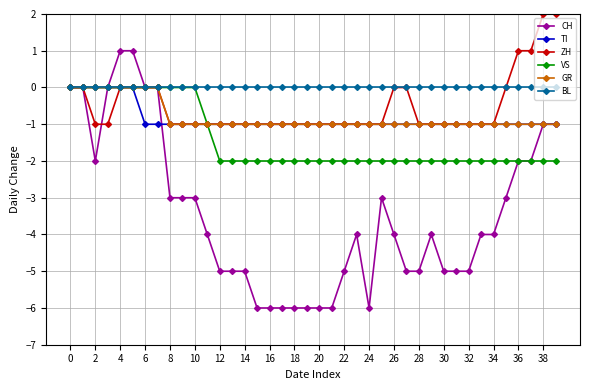

What is the value of the CH point at the 28th from the left?

-5